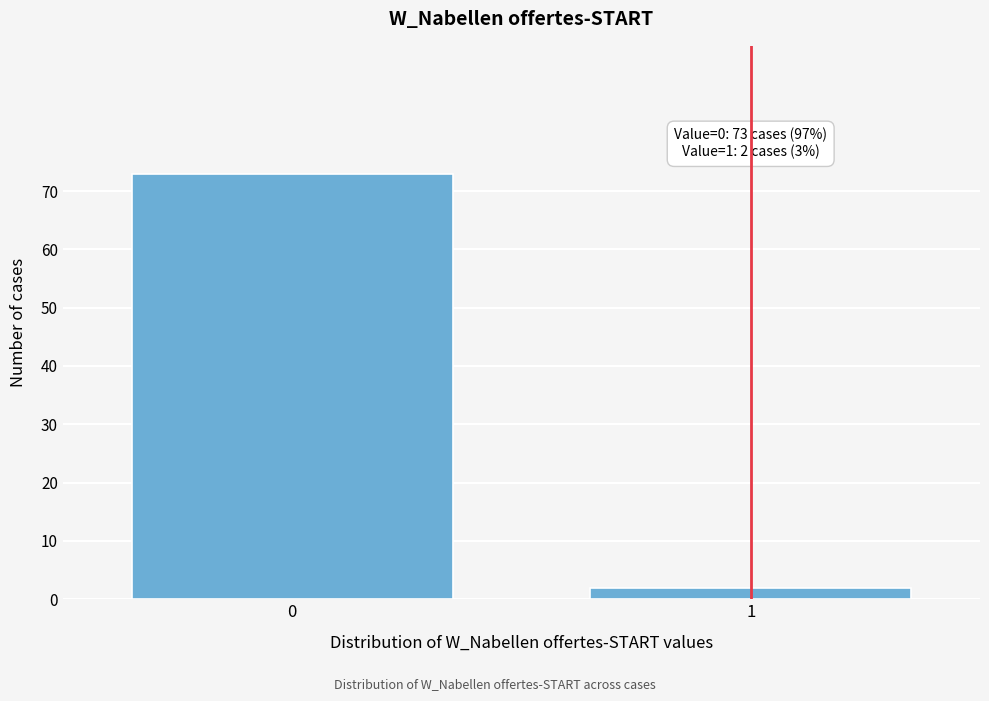

Reading left to right, transcribe all the data shown in this chart.

73	2